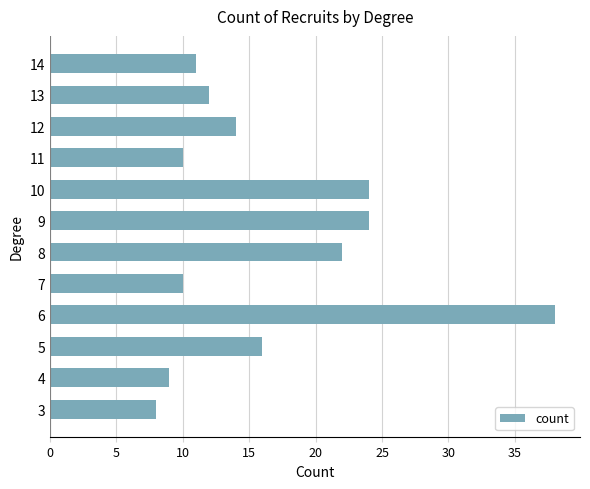

What is the difference between the maximum and minimum values?

30